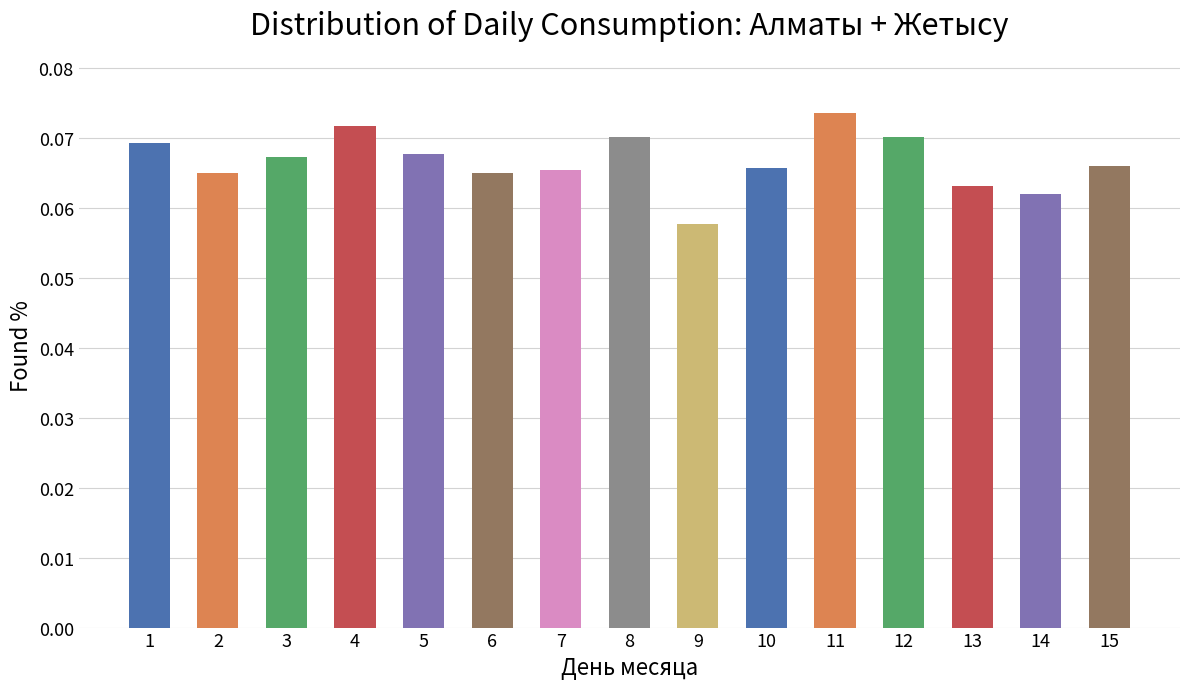

Which category has the highest value across all series?

11